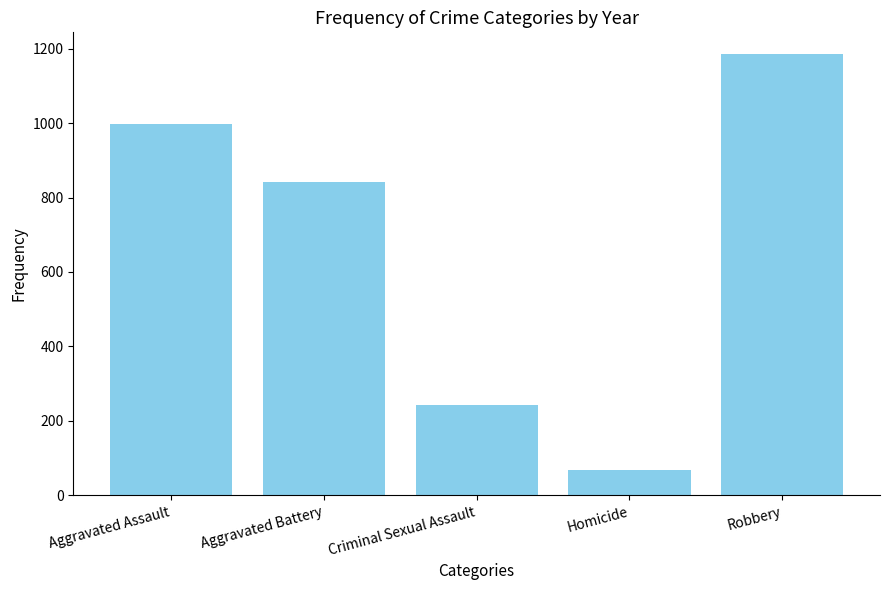

What is the value of the 4th bar from the left?

67